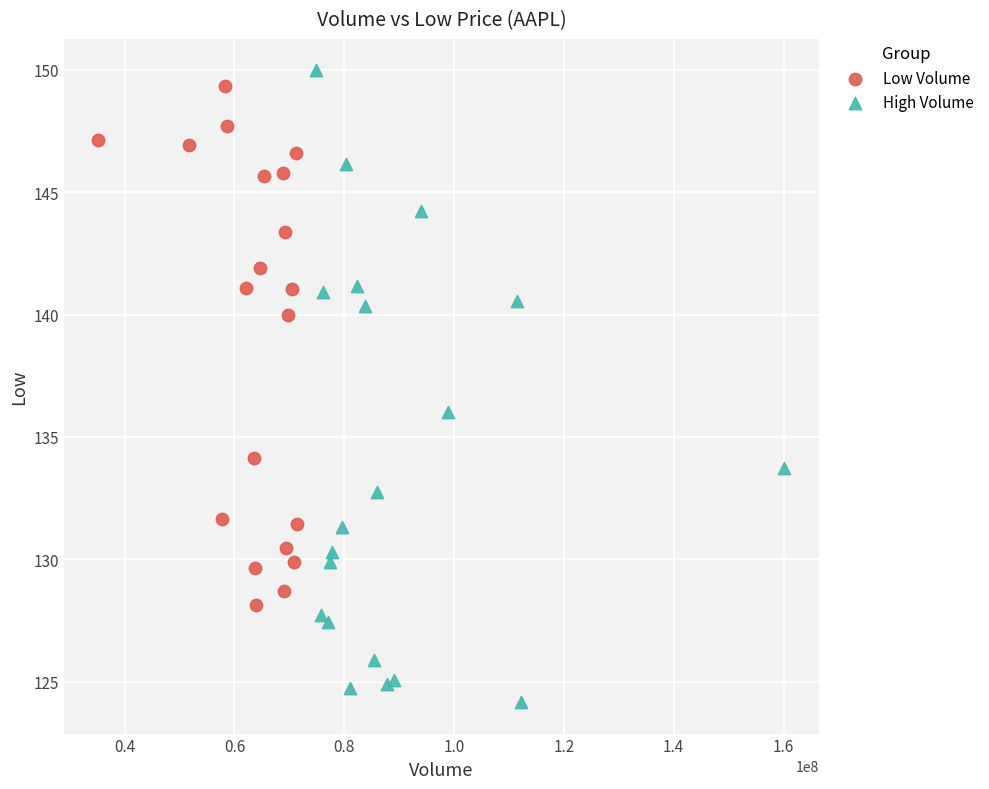

Which series contains the highest Y value?

High Volume